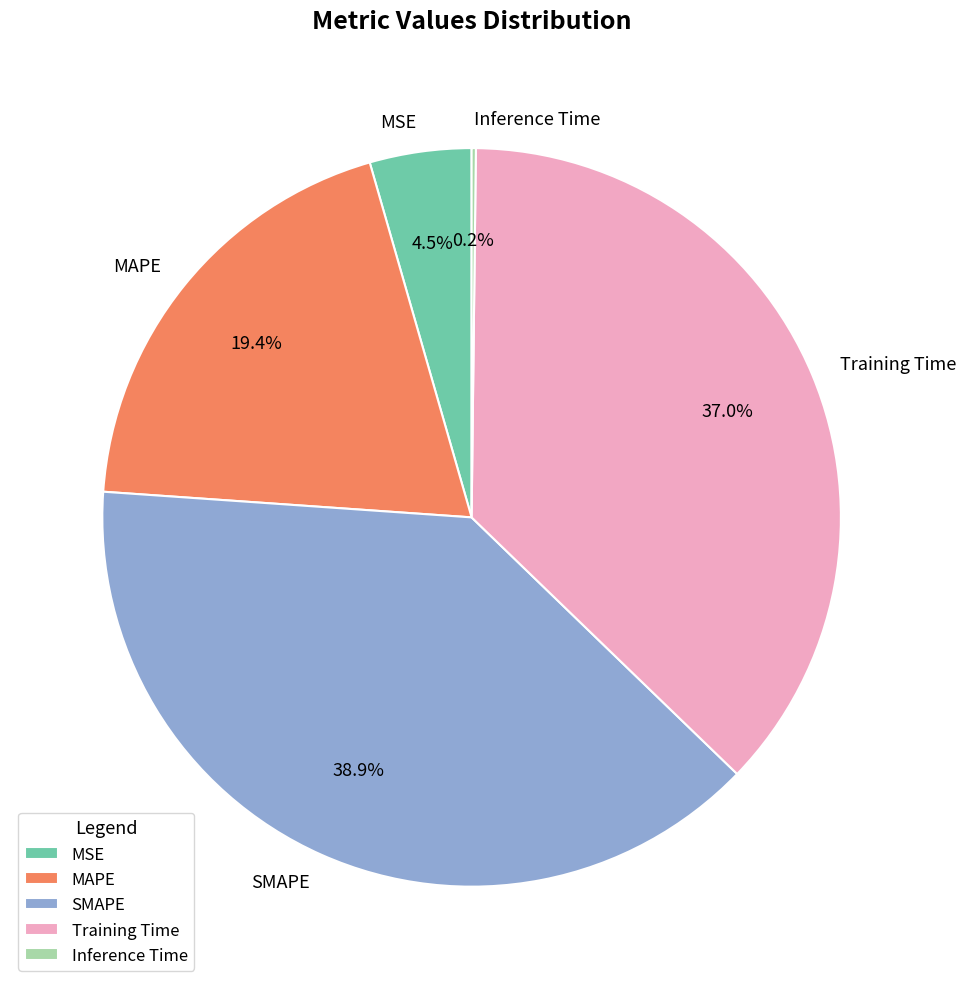

Between MAPE and SMAPE, which is larger?

SMAPE